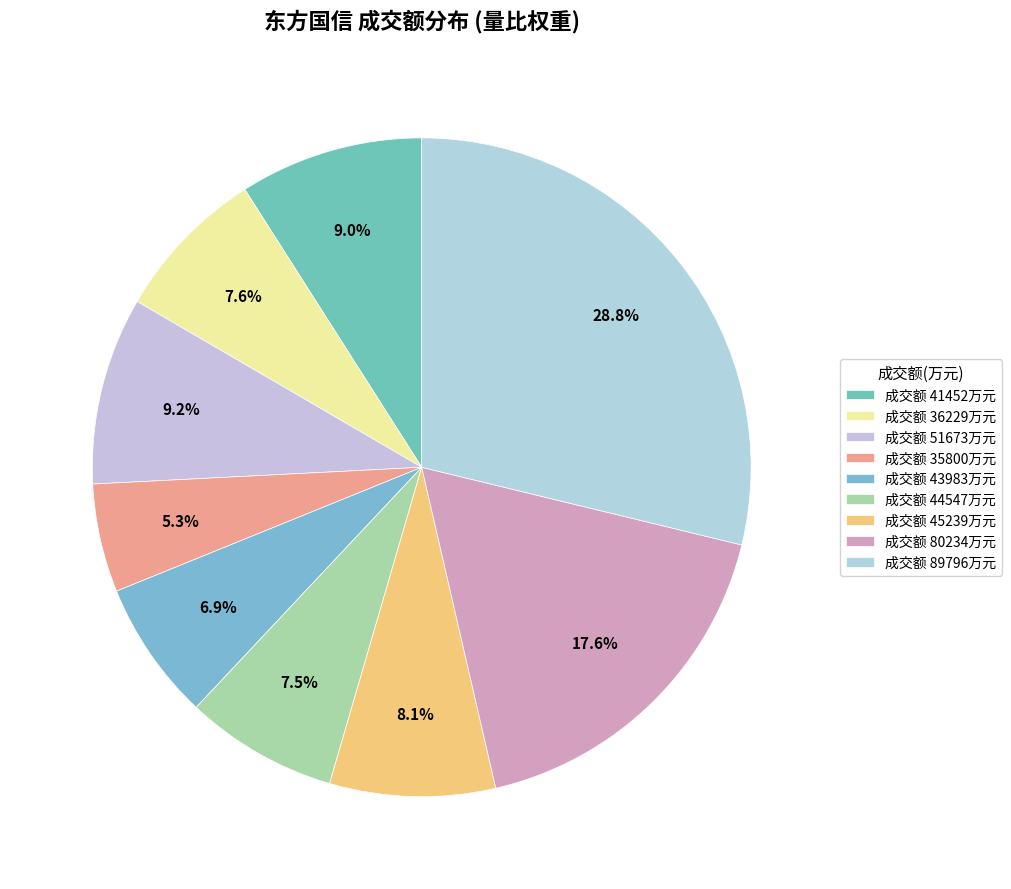

Rank the categories by value from lowest to highest.

35800, 43983, 44547, 36229, 45239, 41452, 51673, 80234, 89796